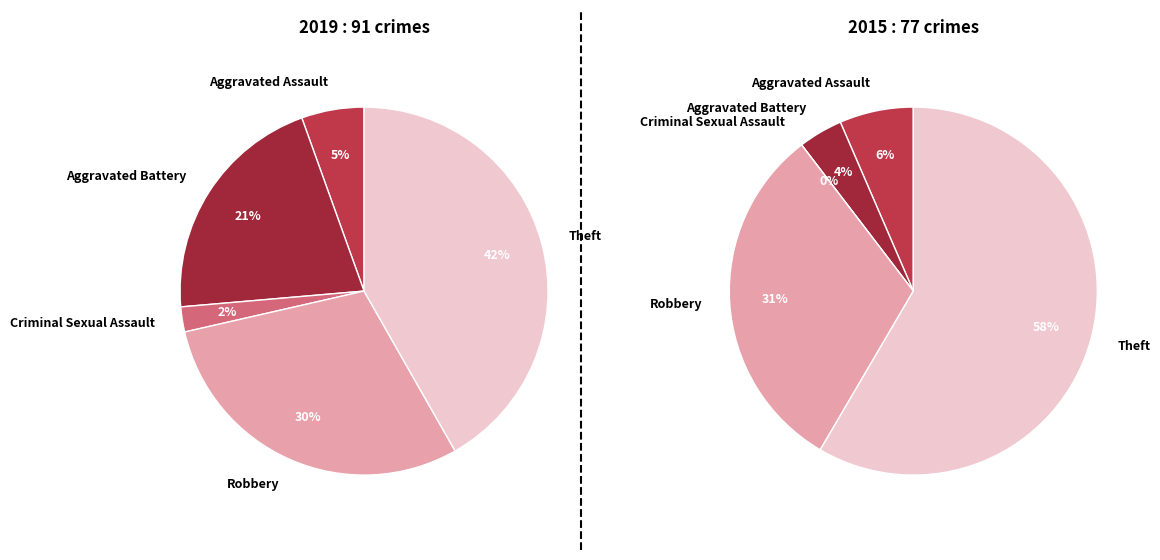

Which has a higher value, Robbery or Criminal Sexual Assault?

Robbery